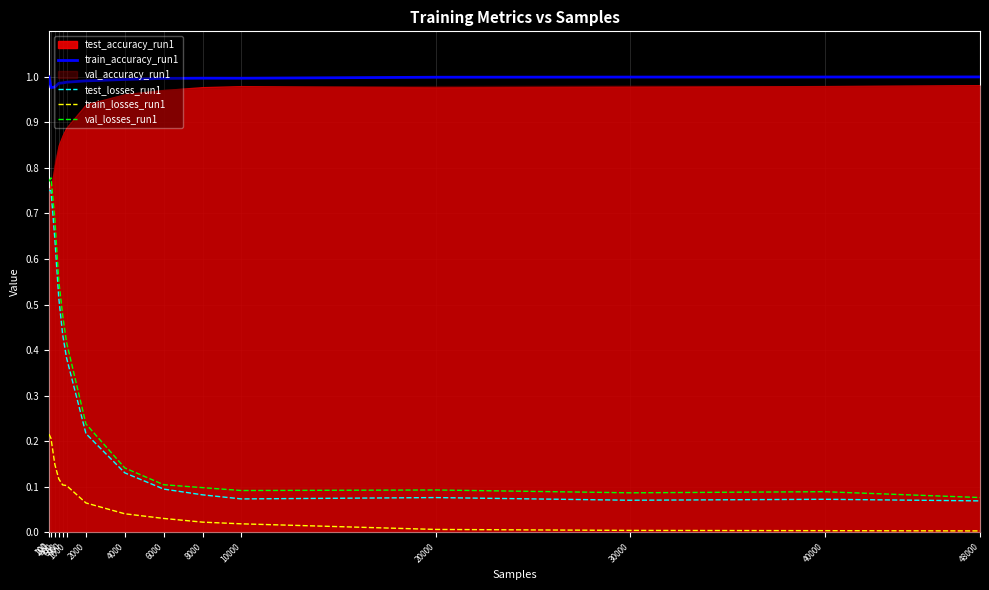

True or false: train_accuracy_run1 has a value of 1.0 at 30000.

True